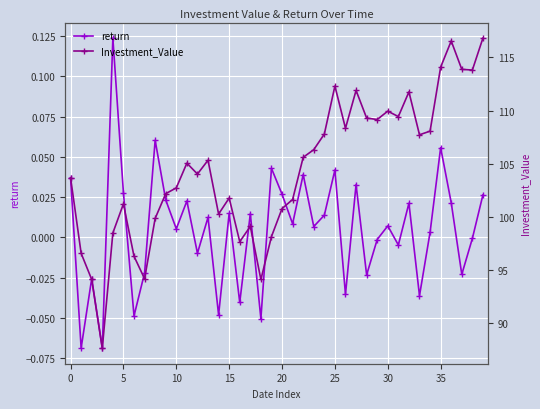

How many interior local valleys does the return series have?

15